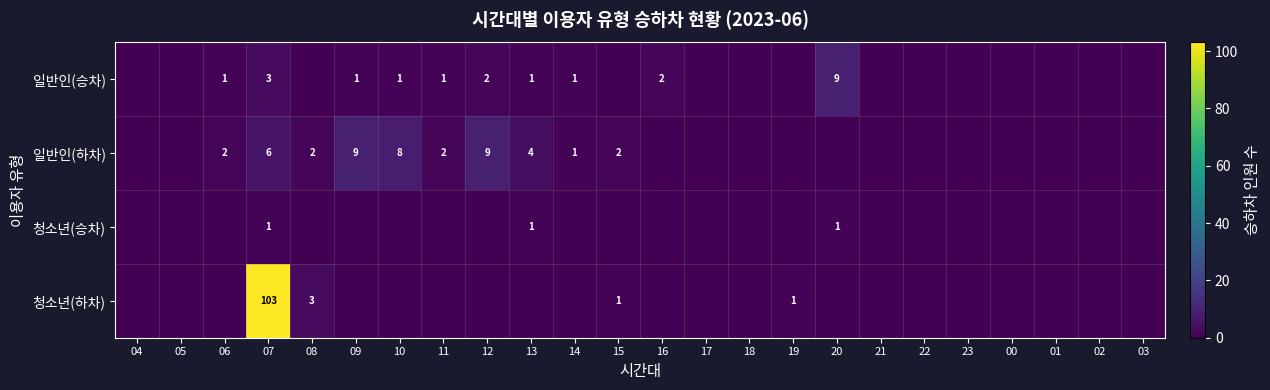

The 일반인(승차) series shows 9 at 20. True or false?

True